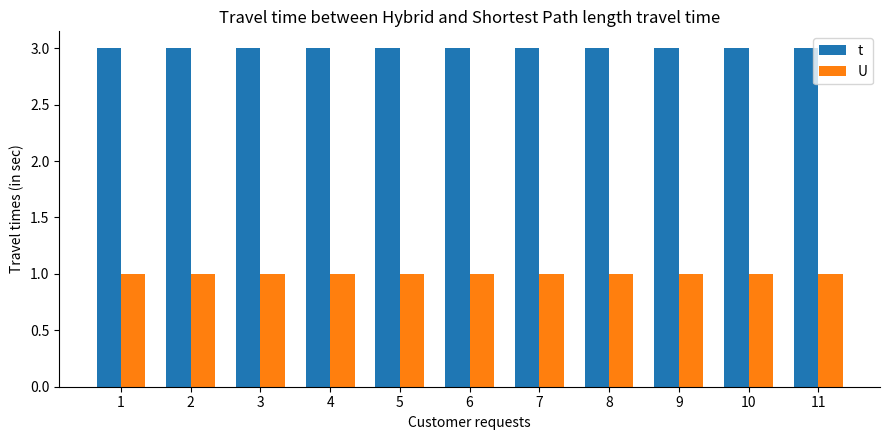

Reading right to left, list all the values displayed in this chart.

t: 11=3	10=3	9=3	8=3	7=3	6=3	5=3	4=3	3=3	2=3	1=3
U: 11=1	10=1	9=1	8=1	7=1	6=1	5=1	4=1	3=1	2=1	1=1